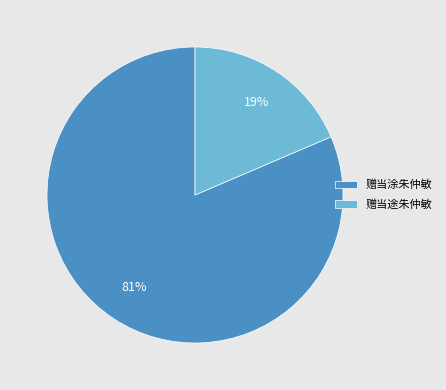

To the nearest percent, what percentage of the pie is 赠当途朱仲敏?

19%